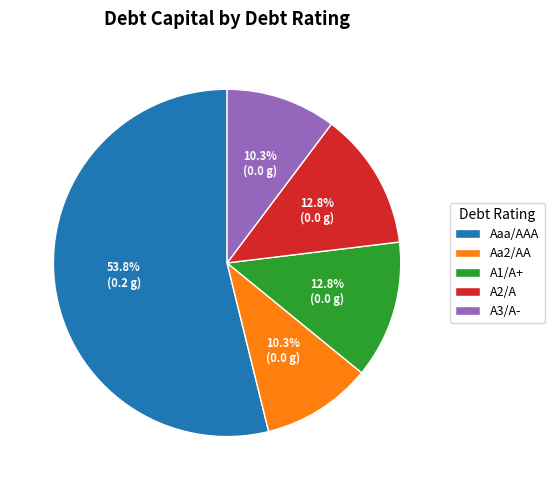

Is there any slice that represents more than half of the pie?

Yes